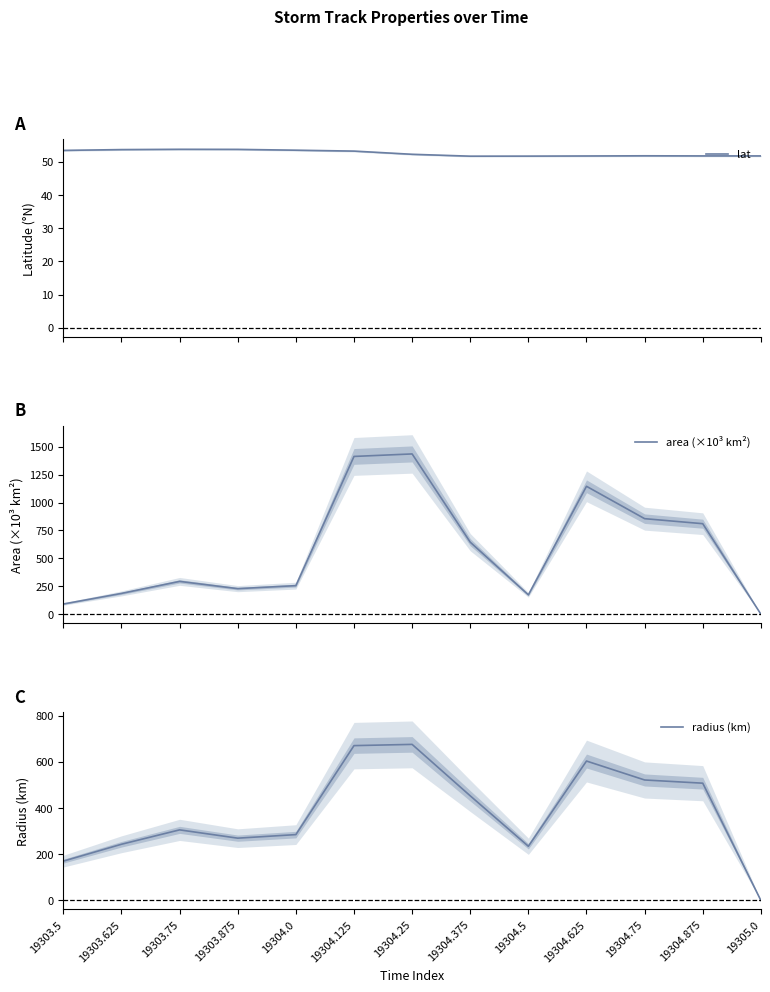

What is the difference between the maximum and minimum values in the lat series?

2.1